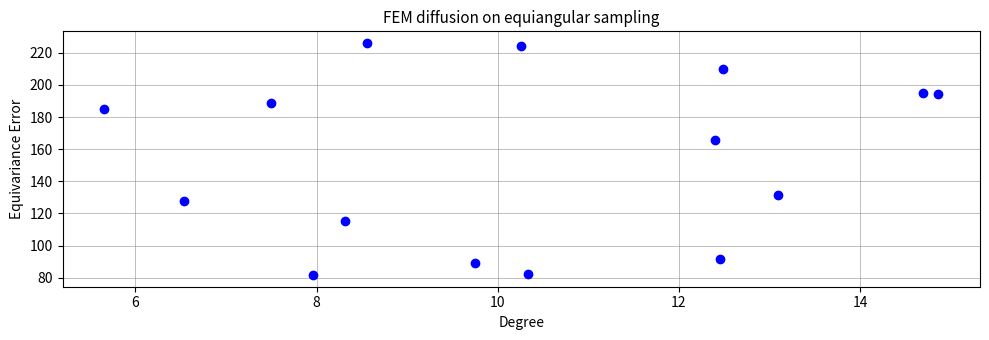

What is the range of X values (max minus min)?

9.2